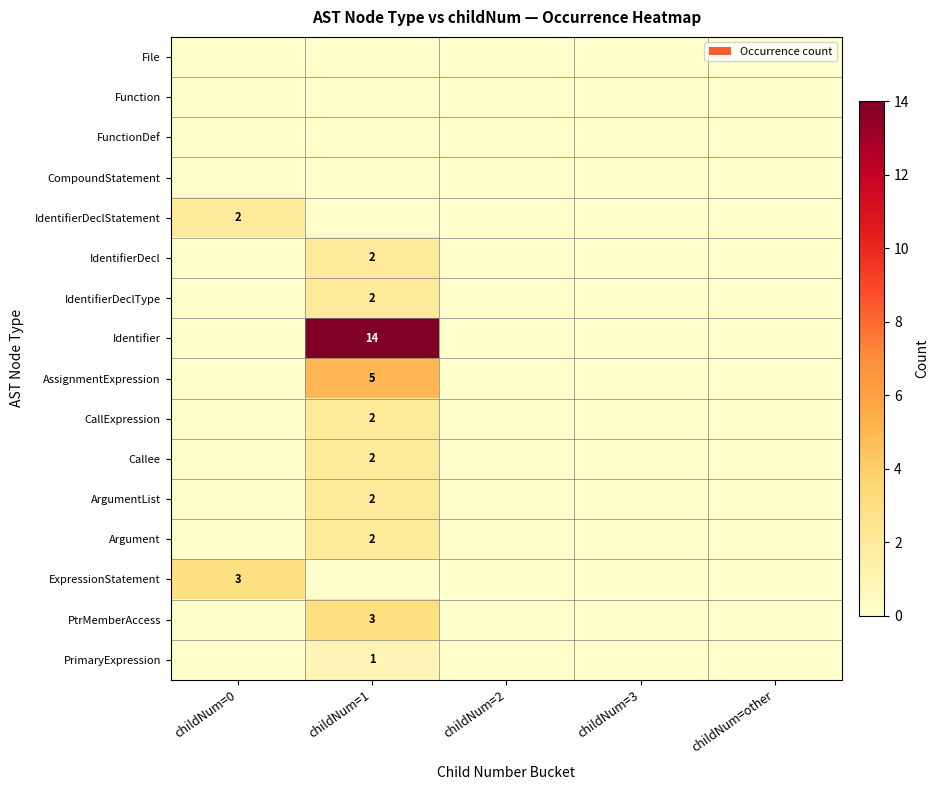

Is the value of Callee at childNum=1 greater than the value of Function at childNum=2?

Yes